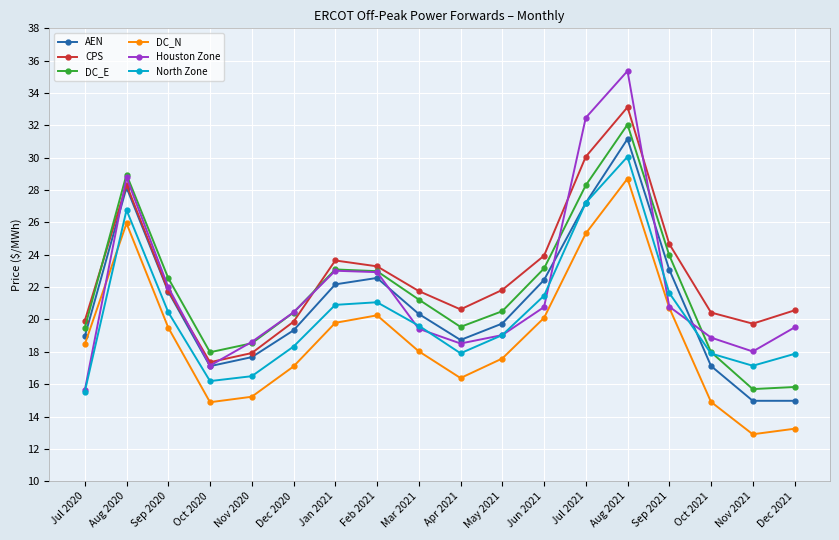

What is the approximate value of DC_E at Oct 2020?

18.0